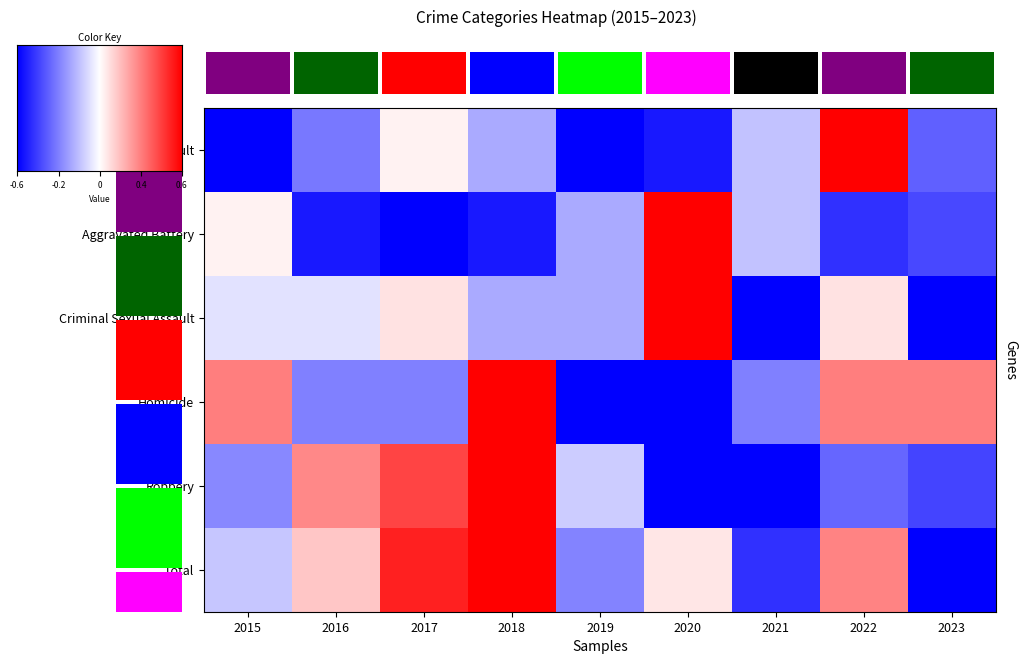

What is the difference between the maximum and minimum values in the Total series?

2.0